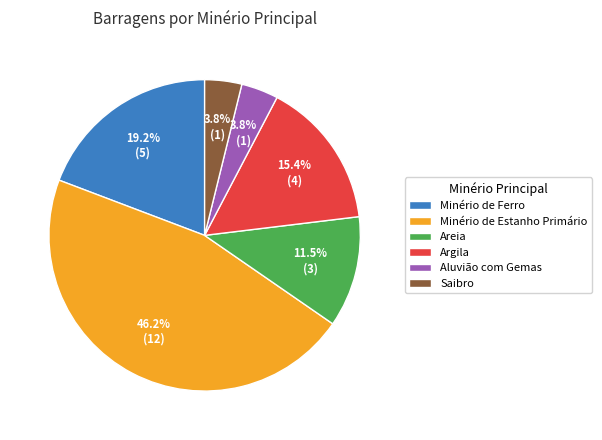

The Saibro slice represents 17% of the pie. True or false?

False